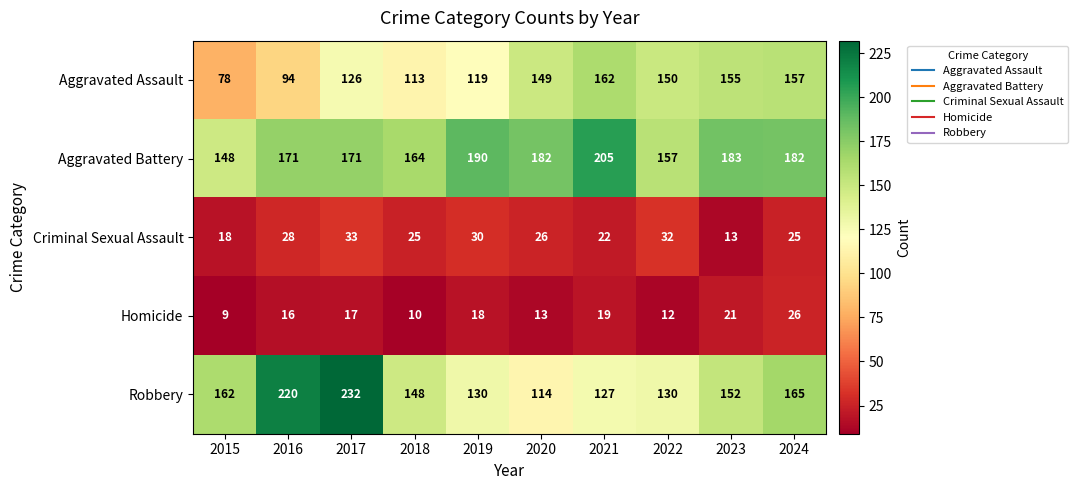

At which category is the sum across all series the highest?

2017